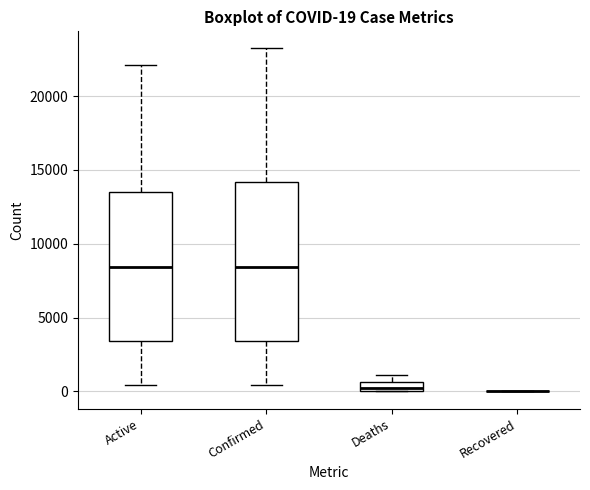

Which box is the tallest, from its lower edge to its upper edge?

Confirmed